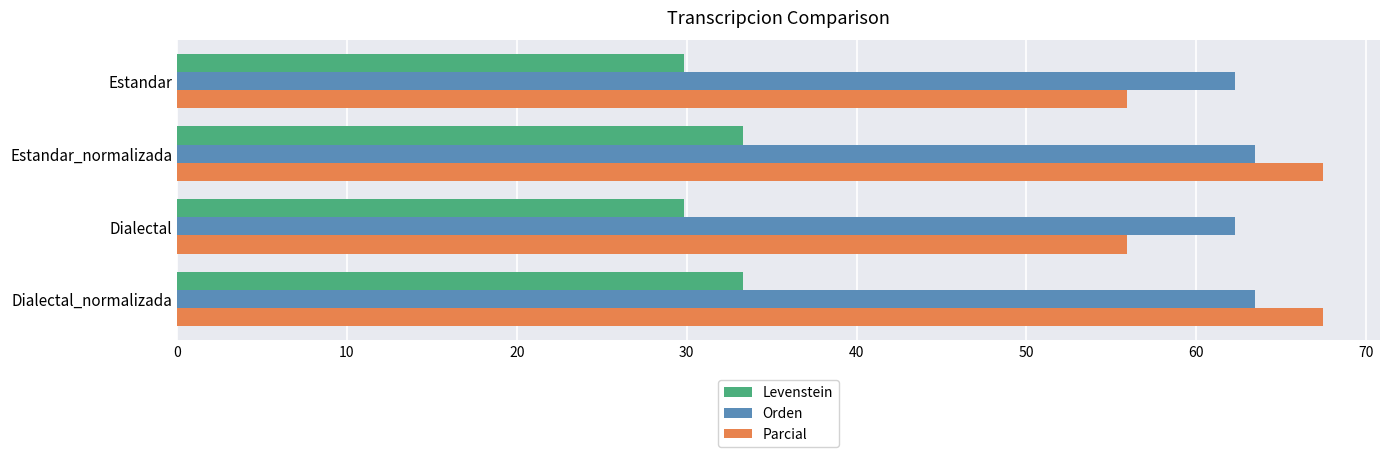

What is the highest value of the Orden series?

63.5